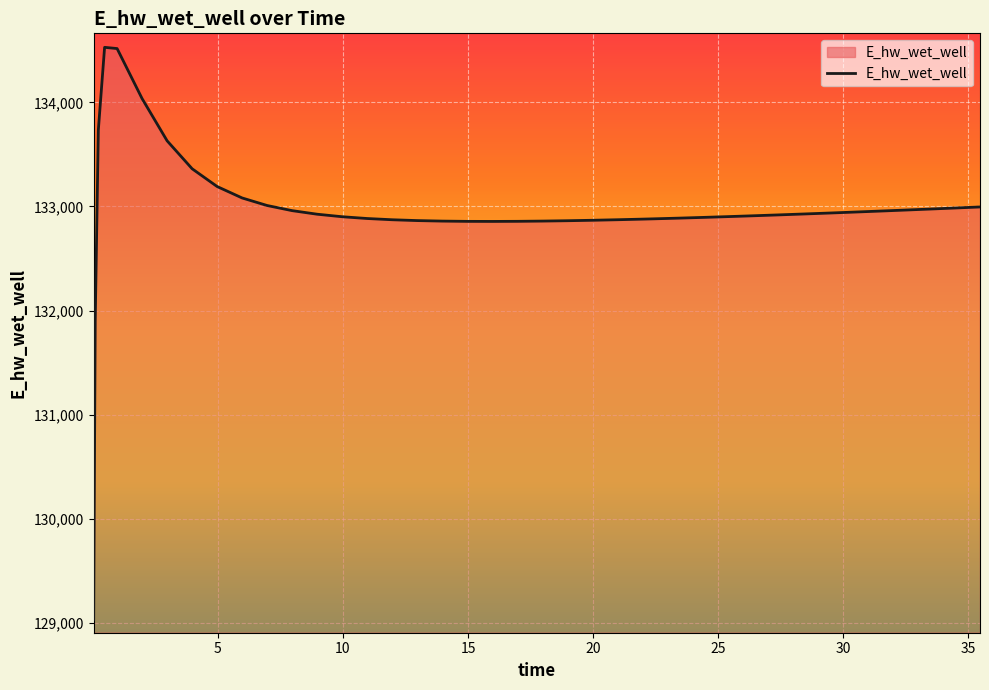

What is the difference between the maximum and minimum values?

5495.6